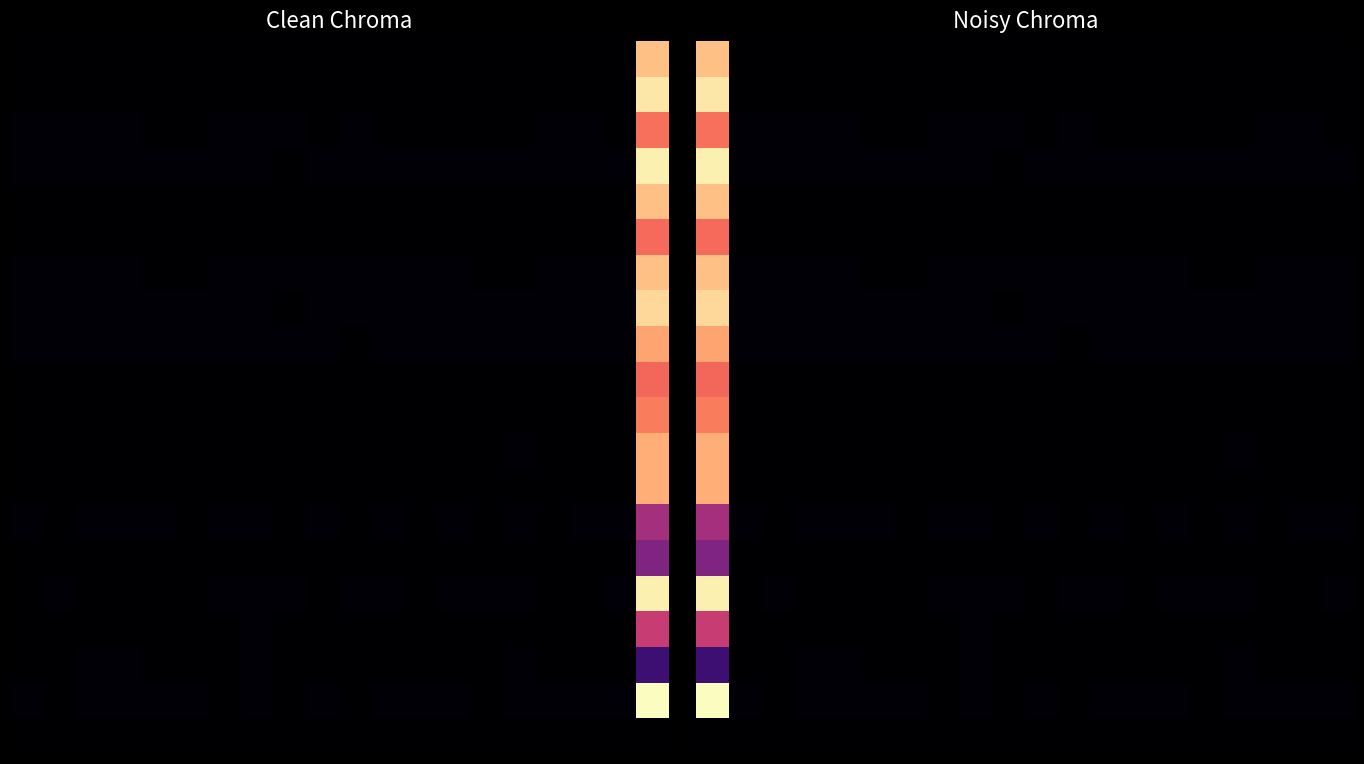

At how many categories does at least one series exceed 35?

1